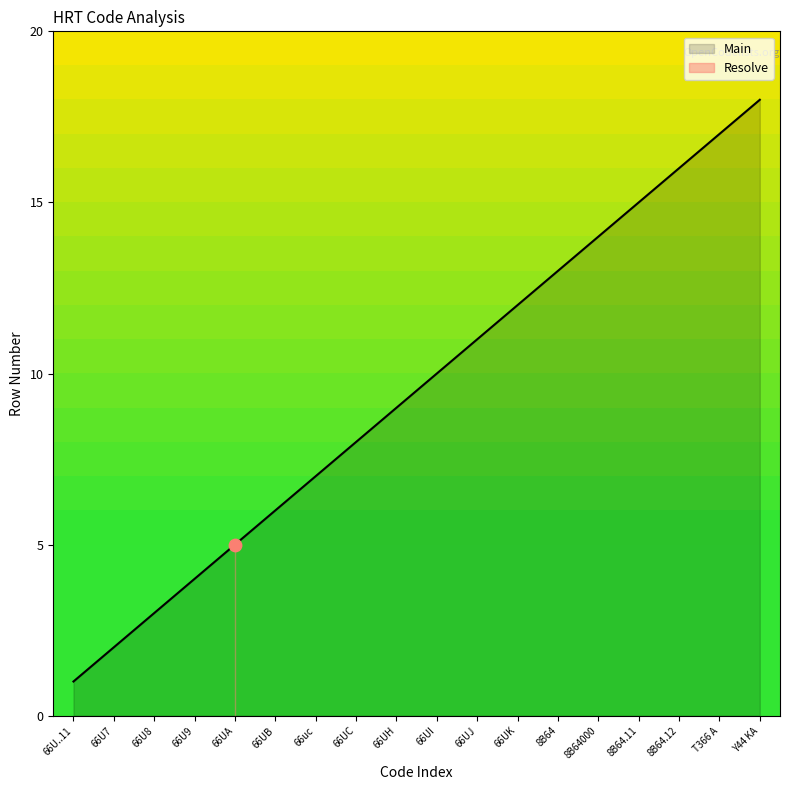

List the labels in order of Main value, largest first.

Y44 KA, T366 A, 8B64.12, 8B64.11, 8B64000, 8B64, 66UK, 66UJ, 66UI, 66UH, 66UC, 66uc, 66UB, 66U9, 66U8, 66U7, 66U..11